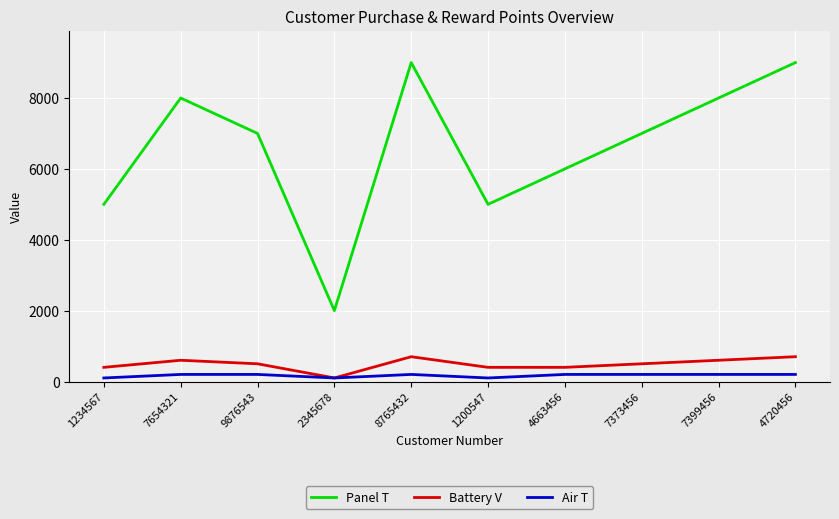

What is the greatest value displayed?

9000